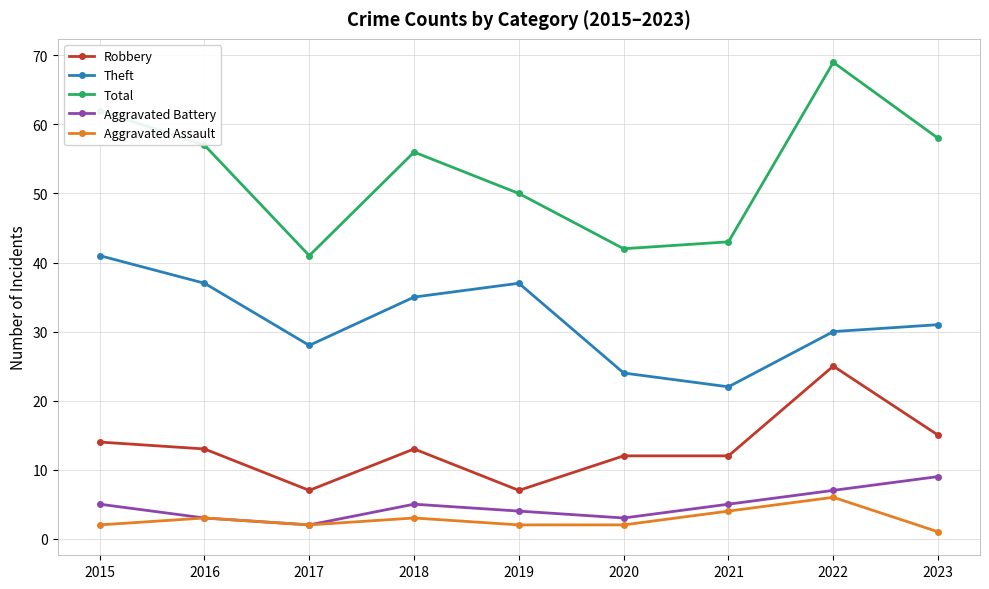

What is the value of the Total point at the 8th from the left?

69